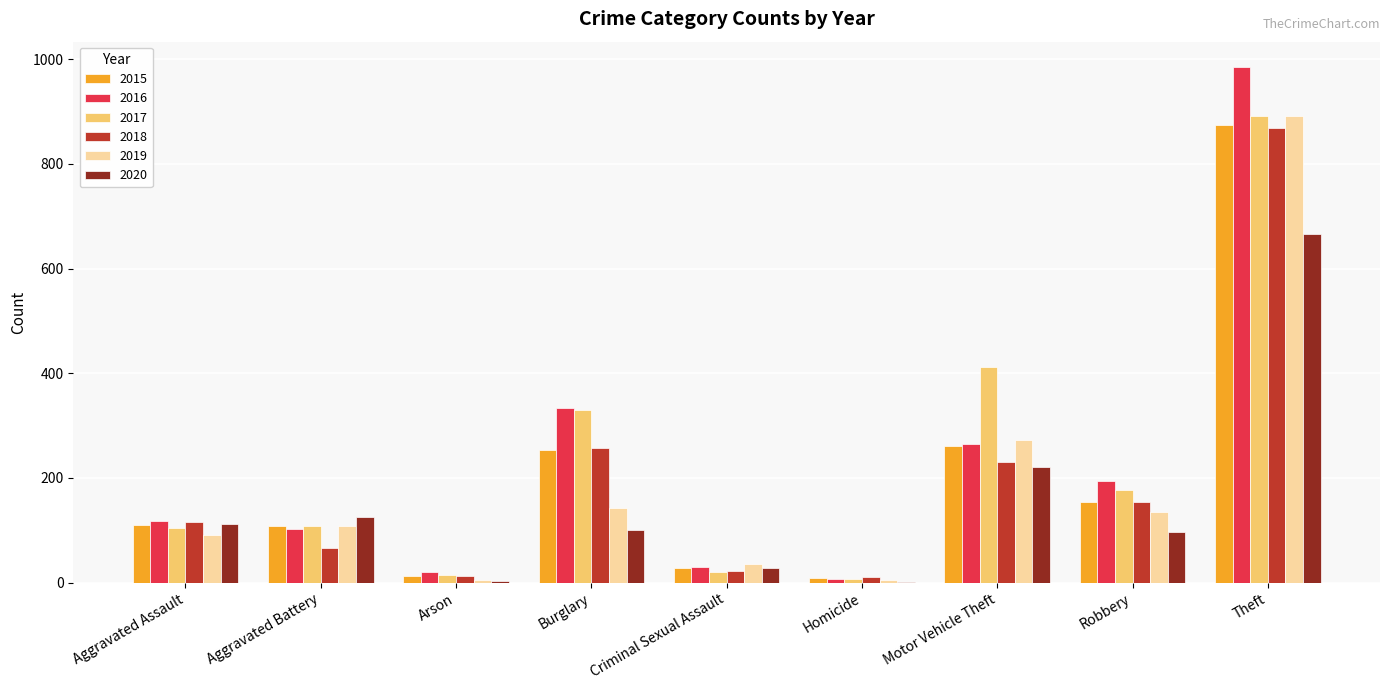

At which label does 2020 reach its peak?

Theft